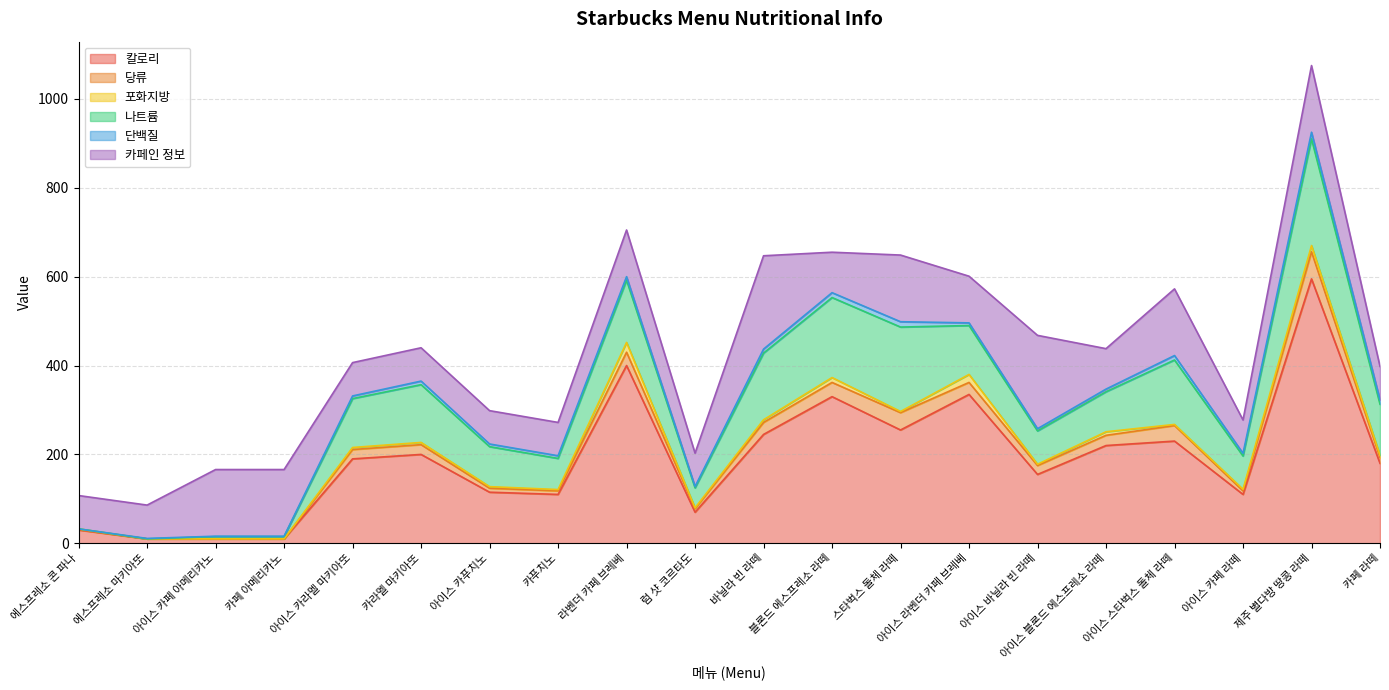

Is it true that 칼로리 equals 30.0 at 에스프레소 콘 파나?

True